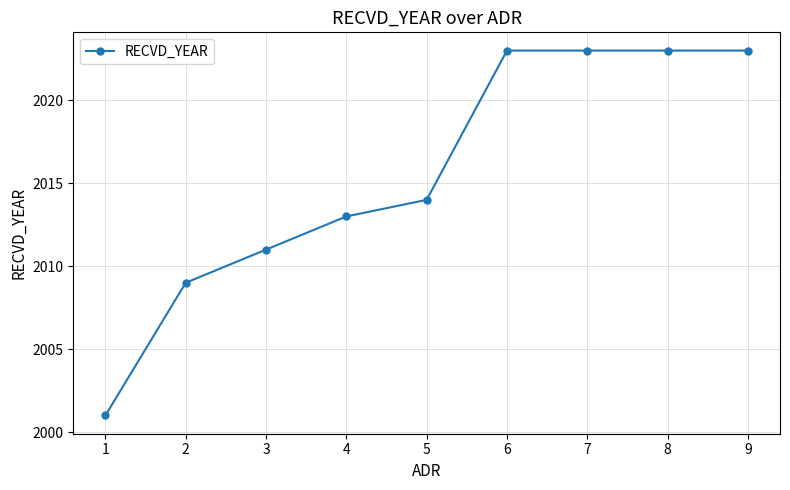

True or false: the data shows 3217 at 5.

False